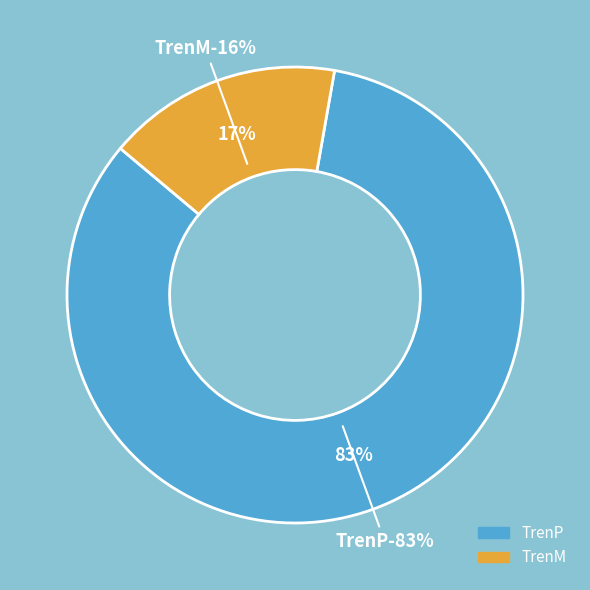

Is it true that TrenM is 23% of the pie?

False